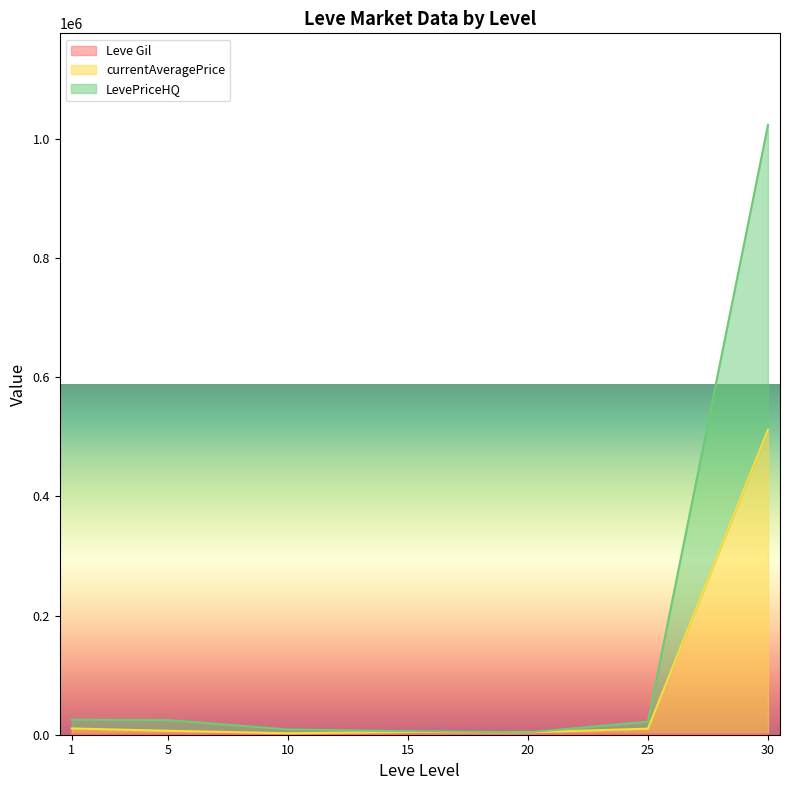

The value of Leve Gil at 20 is 600. True or false?

True